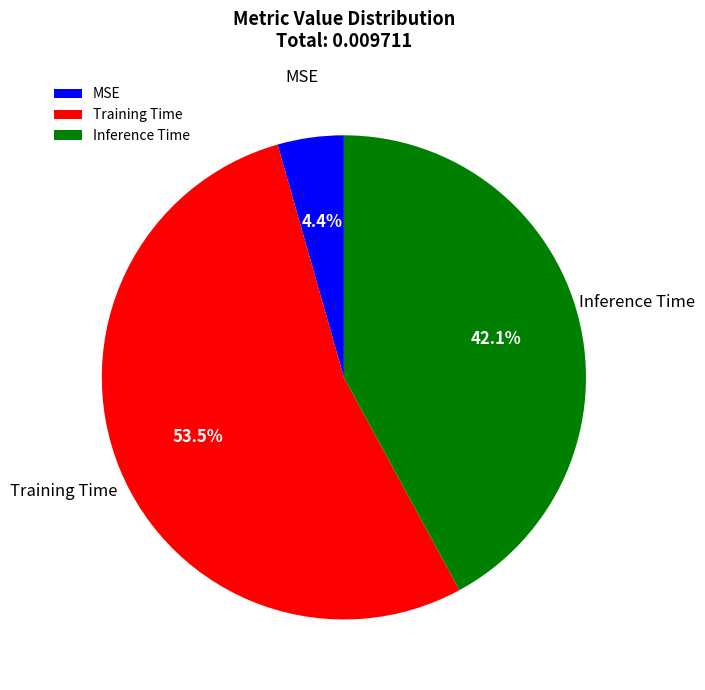

Which category has the smallest portion of the pie?

MSE